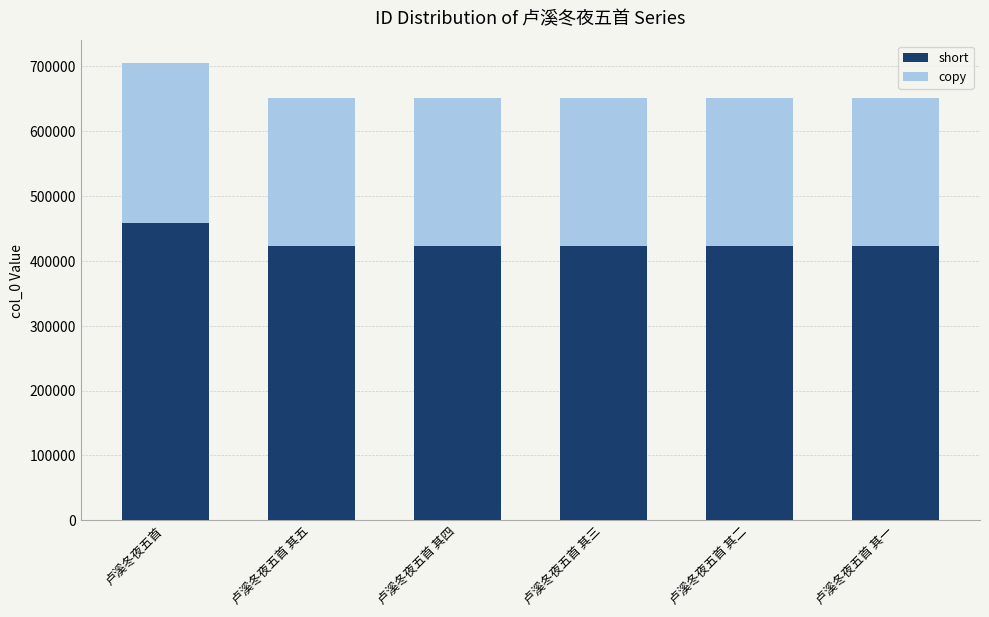

What value does the short series have at 卢溪冬夜五首 其三?

423362